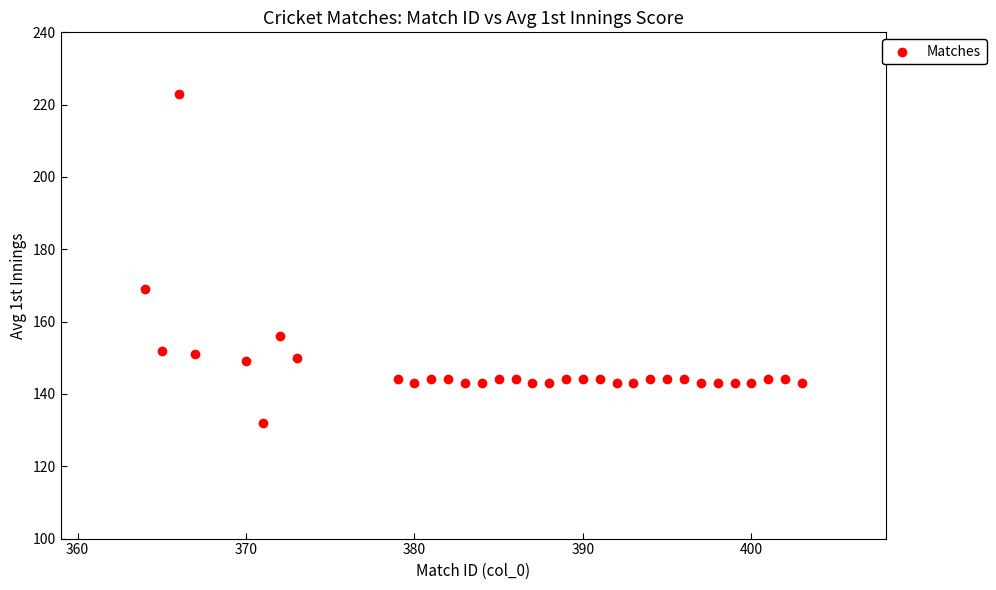

What Y value in the scatter plot is closest to 177?

169